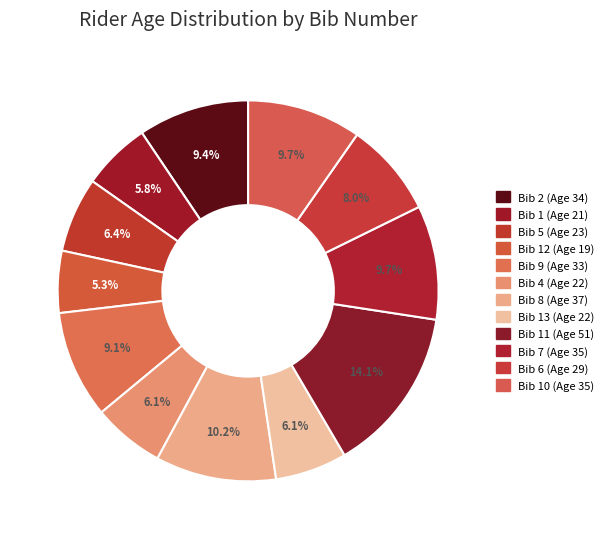

Rank the categories by value from lowest to highest.

Bib 12 (Age 19), Bib 1 (Age 21), Bib 4 (Age 22), Bib 13 (Age 22), Bib 5 (Age 23), Bib 6 (Age 29), Bib 9 (Age 33), Bib 2 (Age 34), Bib 7 (Age 35), Bib 10 (Age 35), Bib 8 (Age 37), Bib 11 (Age 51)